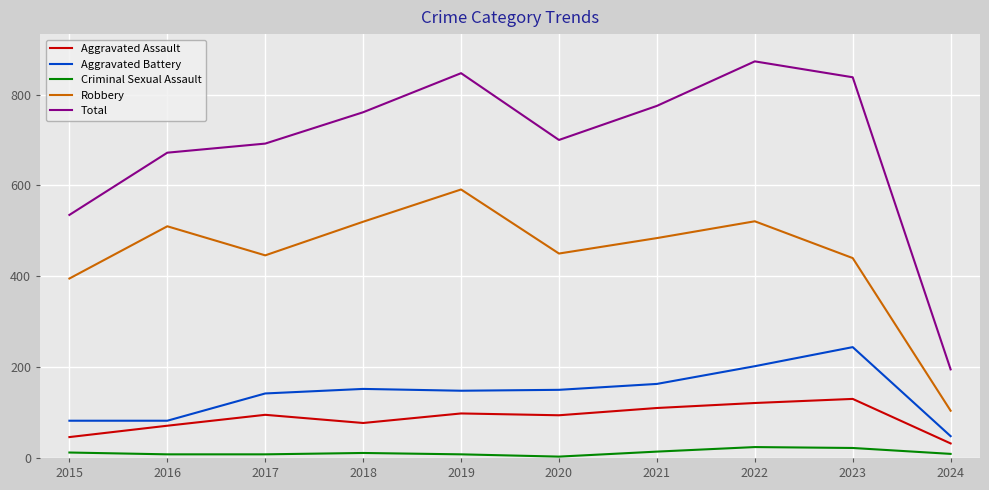

Which series has the widest spread of values?

Total